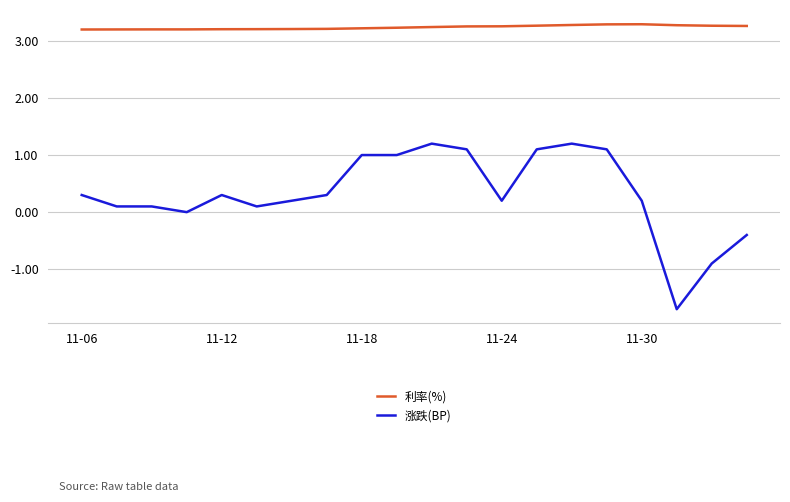

True or false: 利率(%) and 涨跌(BP) cross at least once.

False